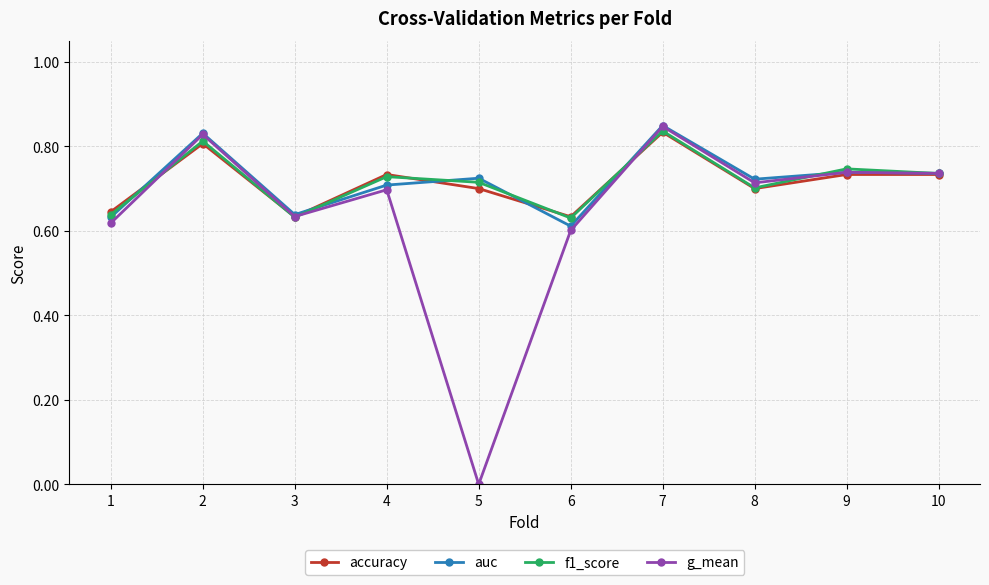

At which category does accuracy reach its first local peak?

2